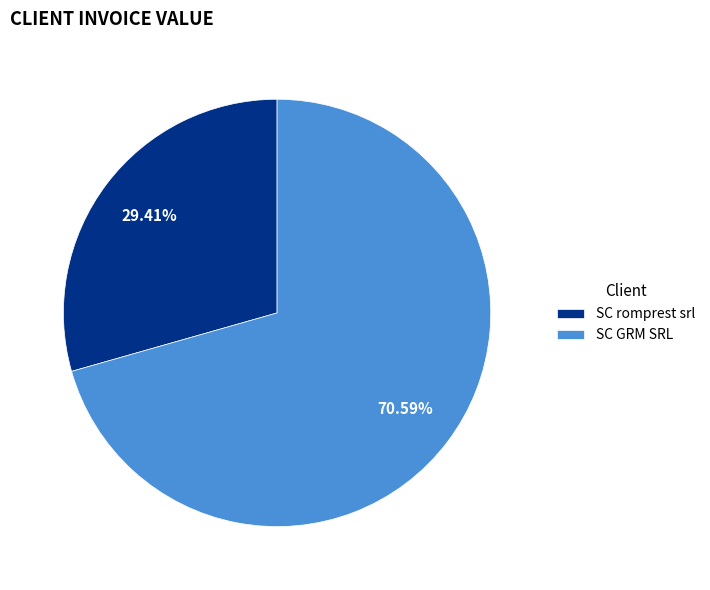

To the nearest percent, what is the combined percentage of SC romprest srl and SC GRM SRL?

100%